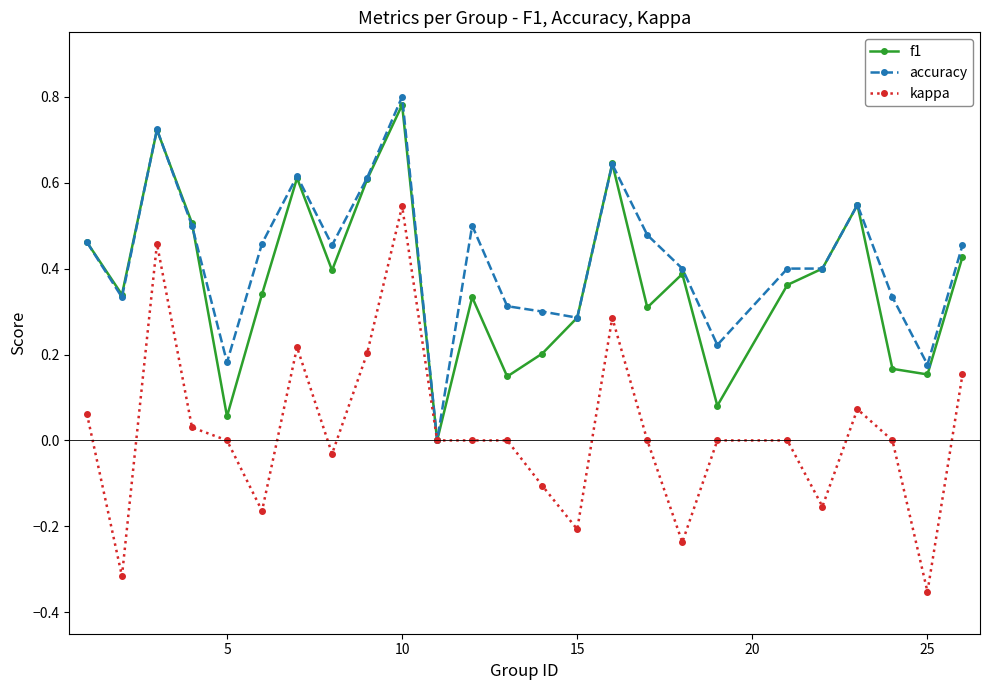

True or false: kappa has more than 0 points higher than both neighbors.

True